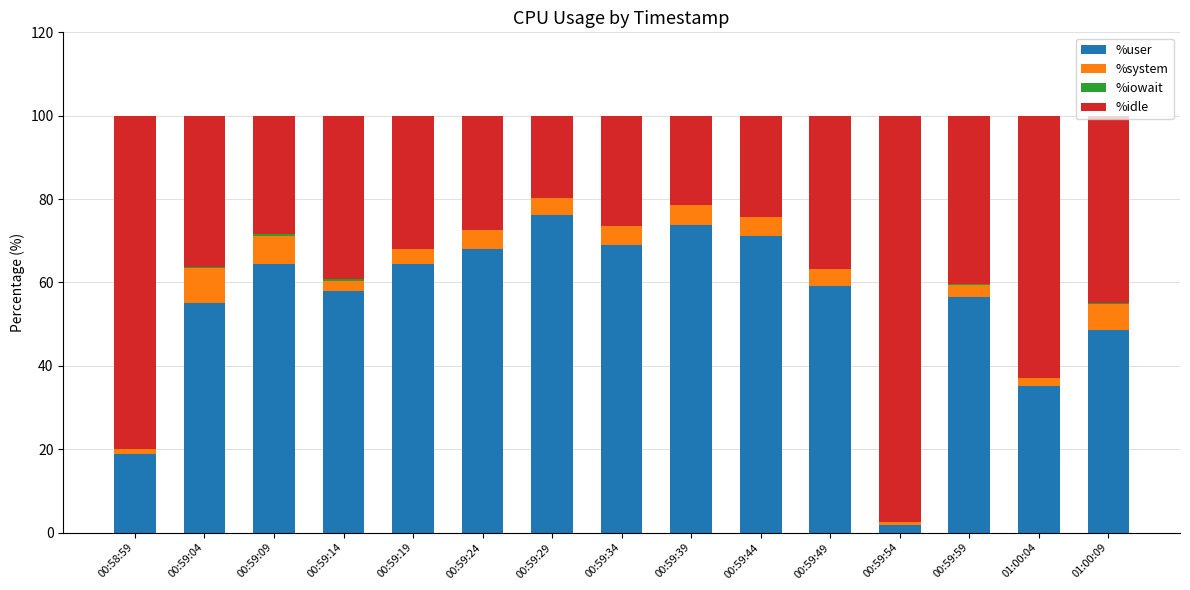

What is the maximum value for %user?

76.2